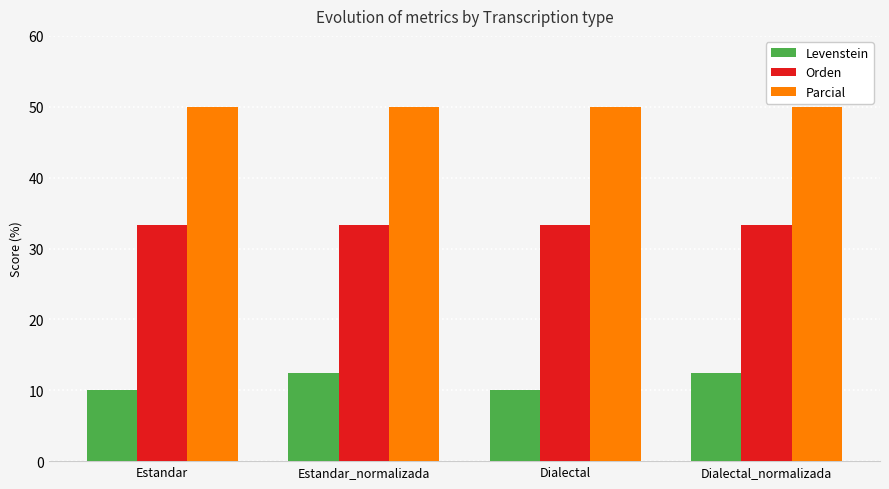

At Dialectal_normalizada, list the series in order from largest to smallest.

Parcial, Orden, Levenstein